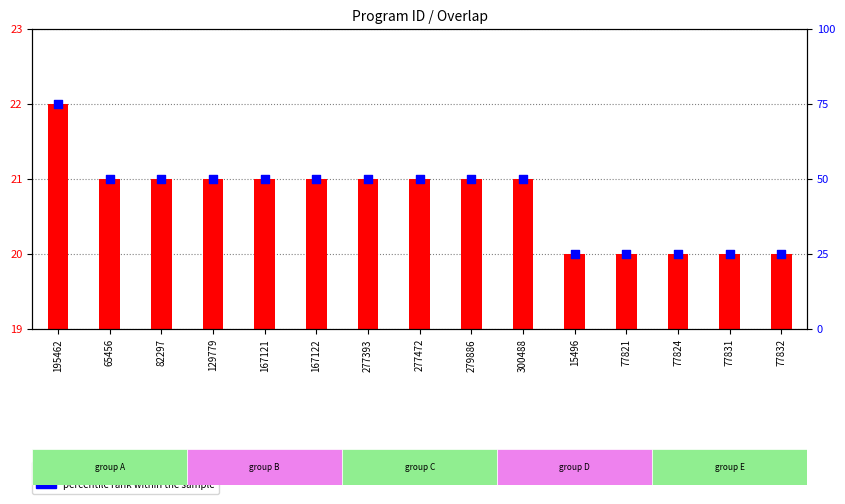

What is the total value across all series at 277393?

71